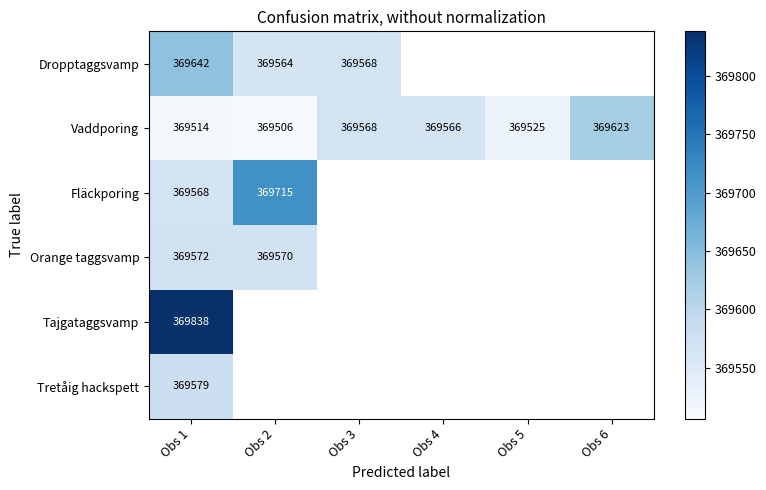

List the labels in order of Vaddporing value, smallest first.

Obs 2, Obs 1, Obs 5, Obs 4, Obs 3, Obs 6